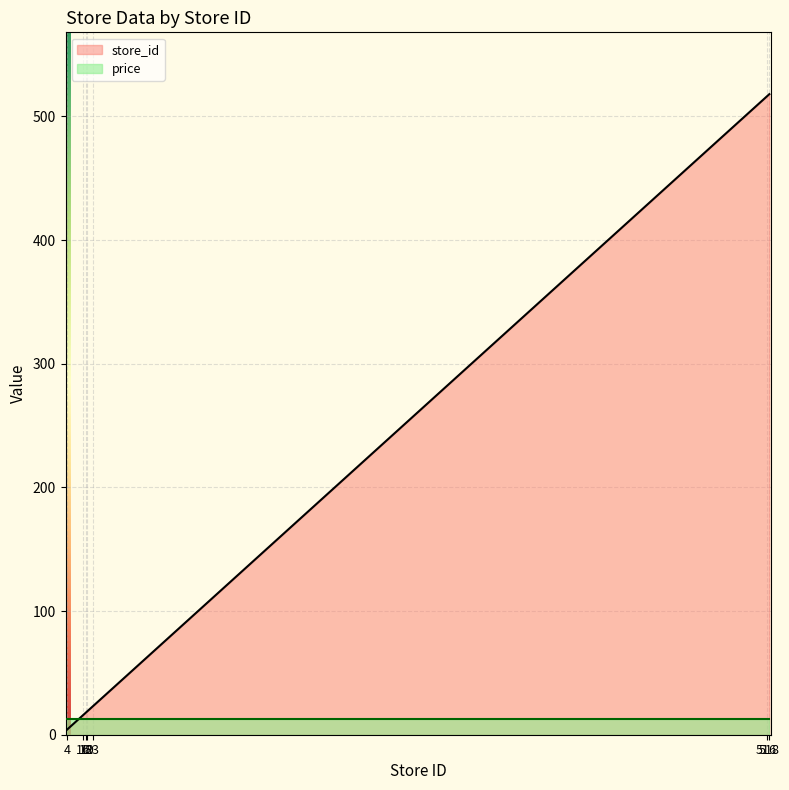

At which category does the chart reach its peak across all series?

518